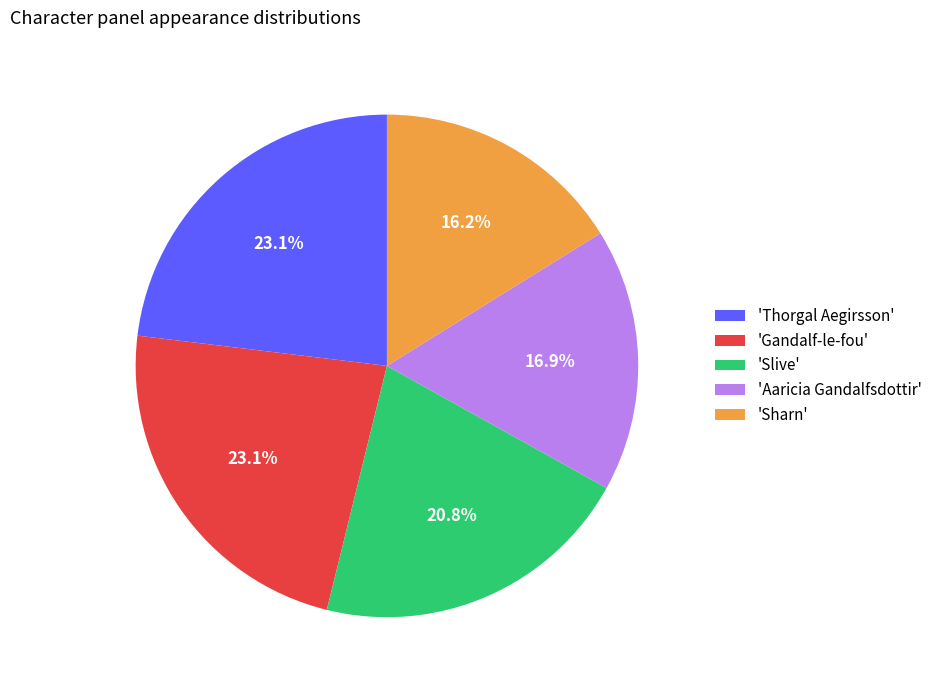

Which category has the smallest portion of the pie?

'Sharn'